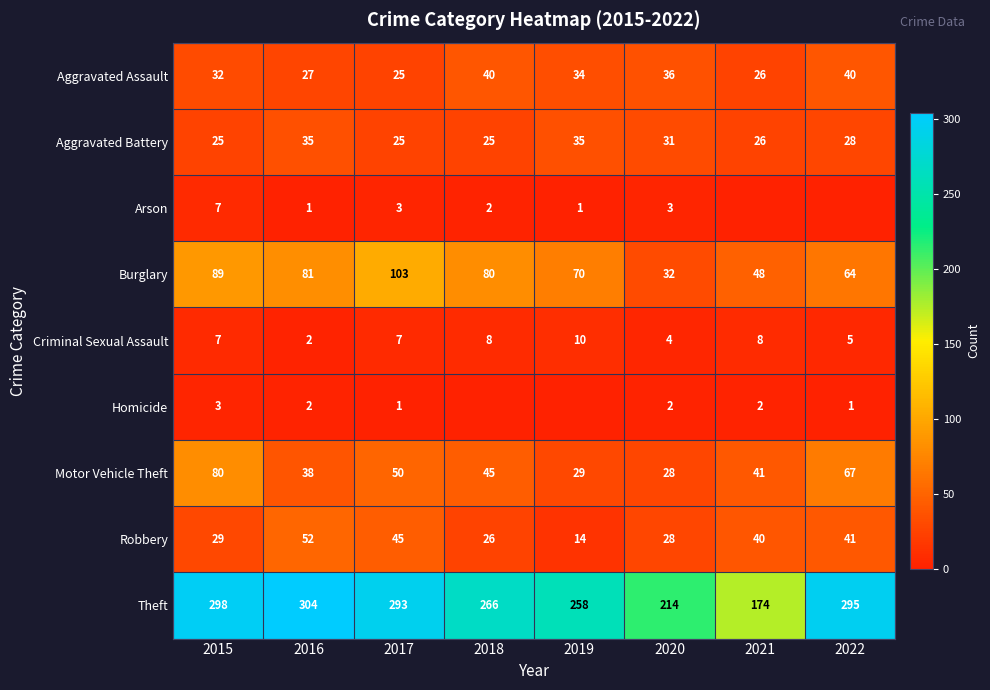

What is the maximum value shown in the chart?

304